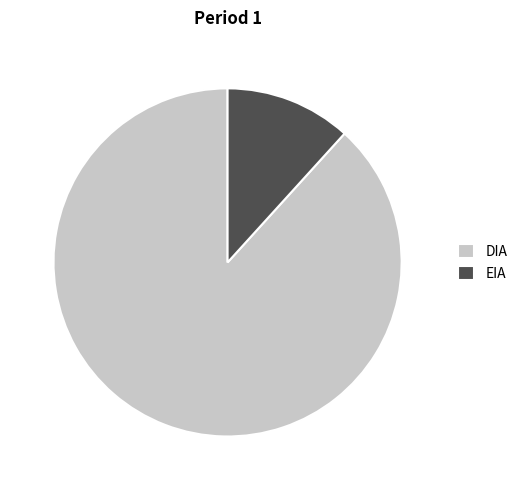

Combined, do DIA and EIA account for over 50%?

Yes